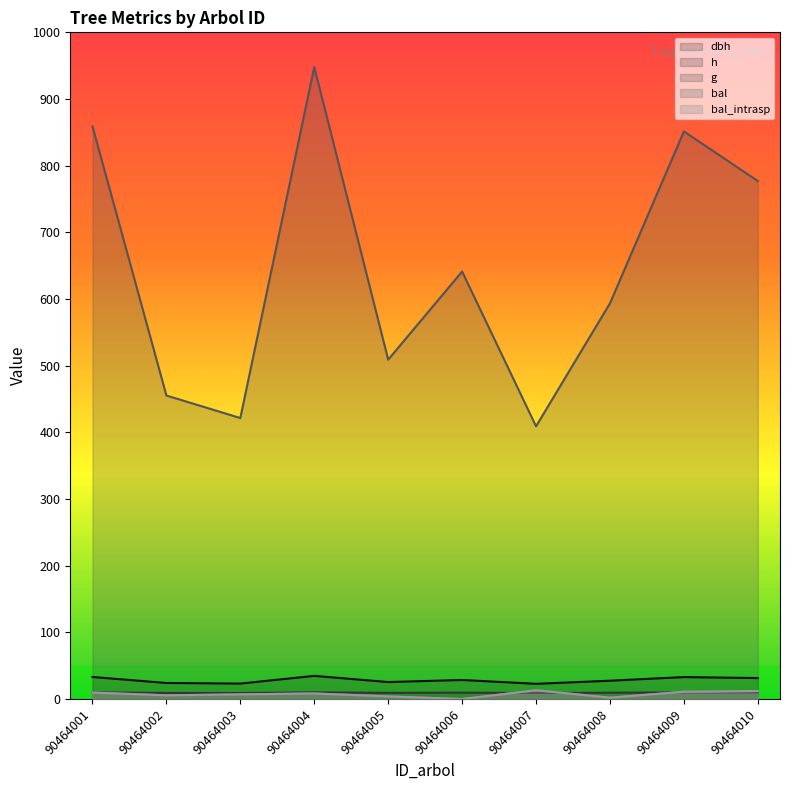

In bal, how many points are lower than both neighbors (excluding endpoints)?

3